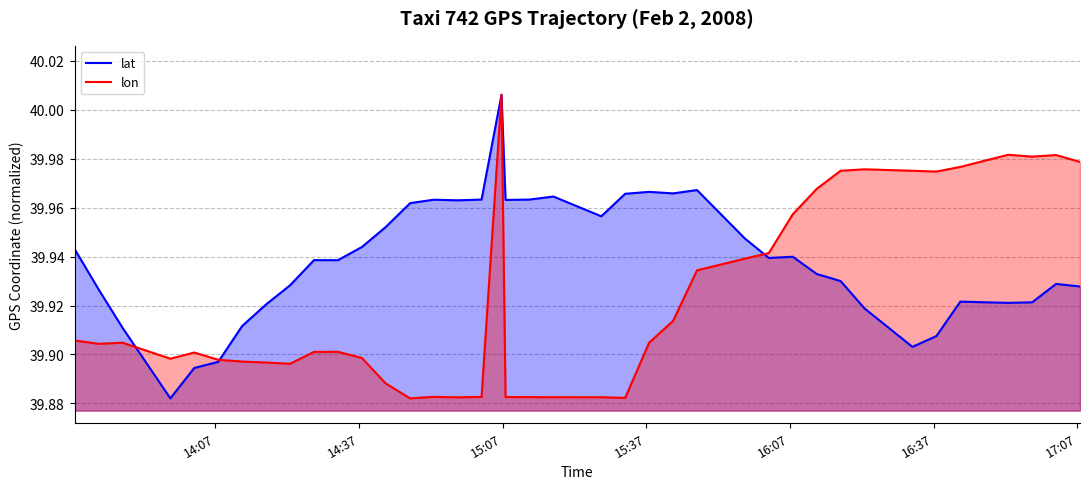

Which series ends up on top after the final intersection of lat and lon?

lon